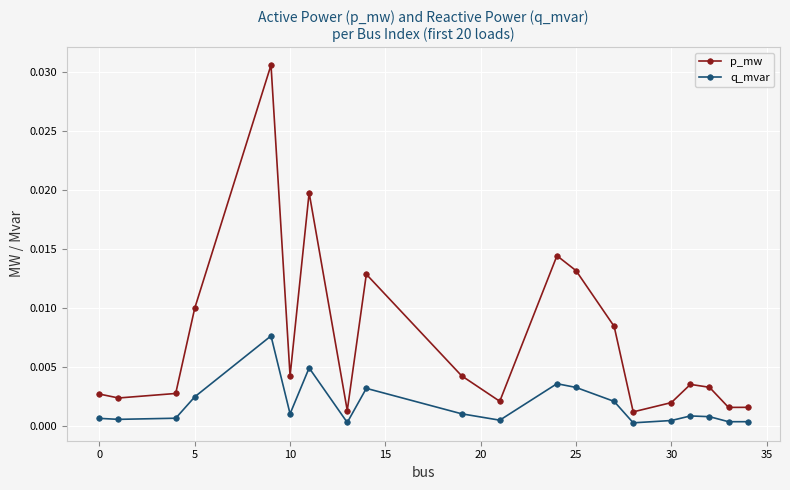

Count the number of categories in the chart.

20